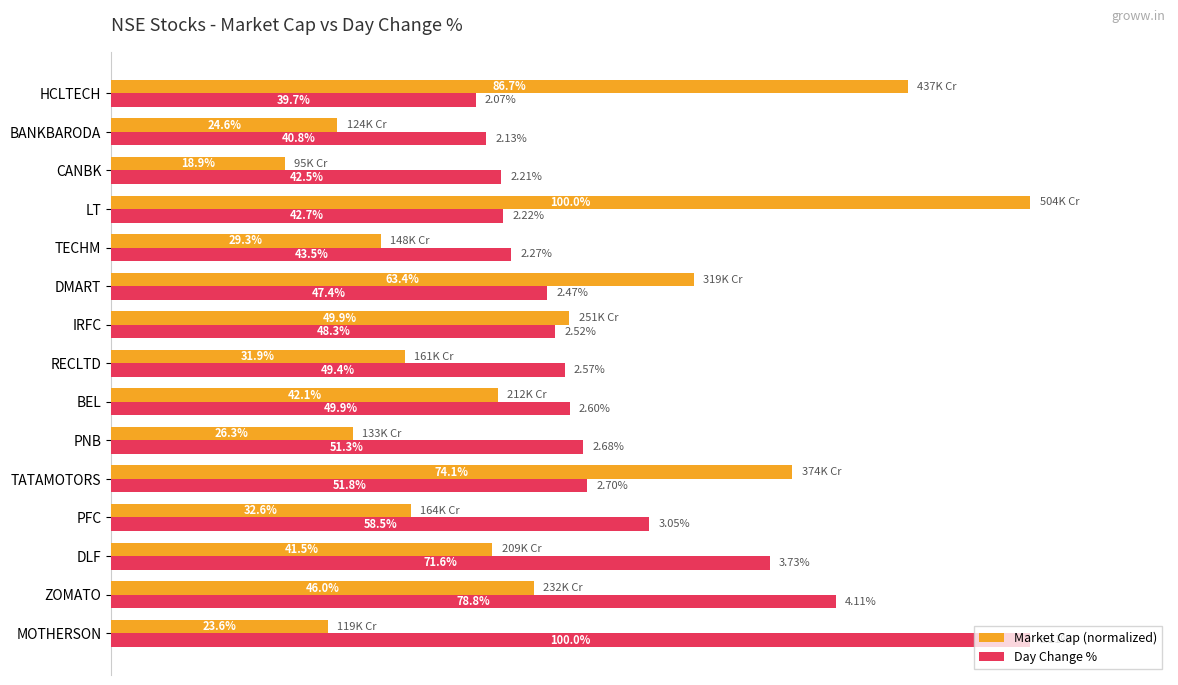

Is the value of Day Change % at ZOMATO greater than the value of Market Cap (normalized) at DLF?

Yes